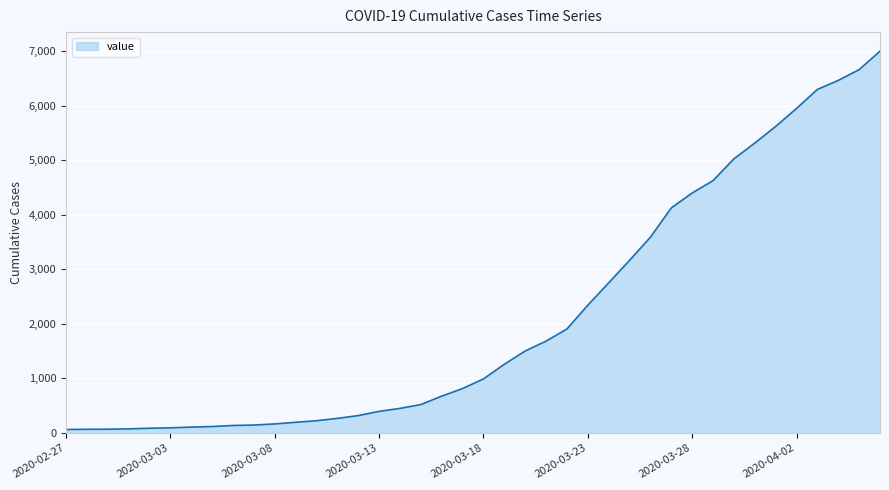

What is the maximum value shown in the chart?

7002